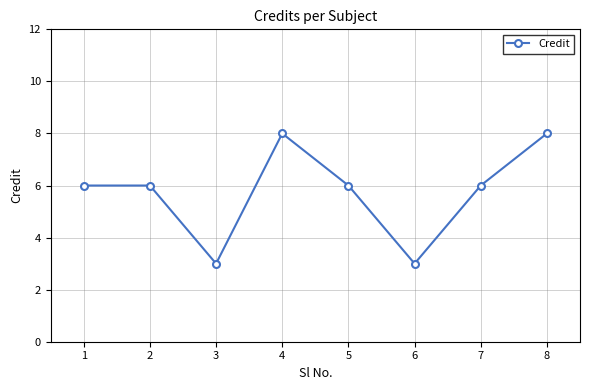

Reading left to right, transcribe all the data shown in this chart.

6	6	3	8	6	3	6	8